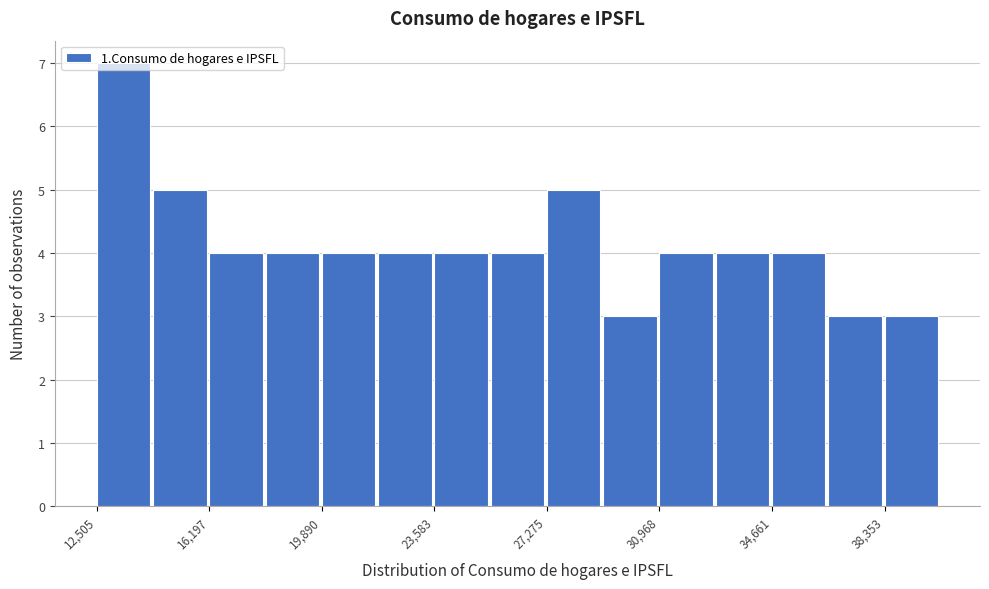

Read against the x-axis, roughly where is the centre of the tallest bar?

13500